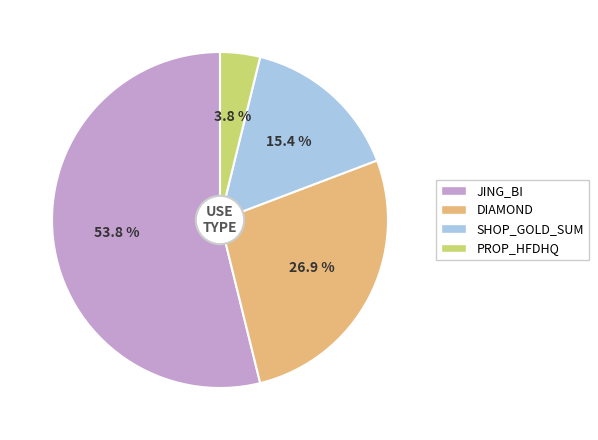

To the nearest percent, what is the average slice percentage?

25%